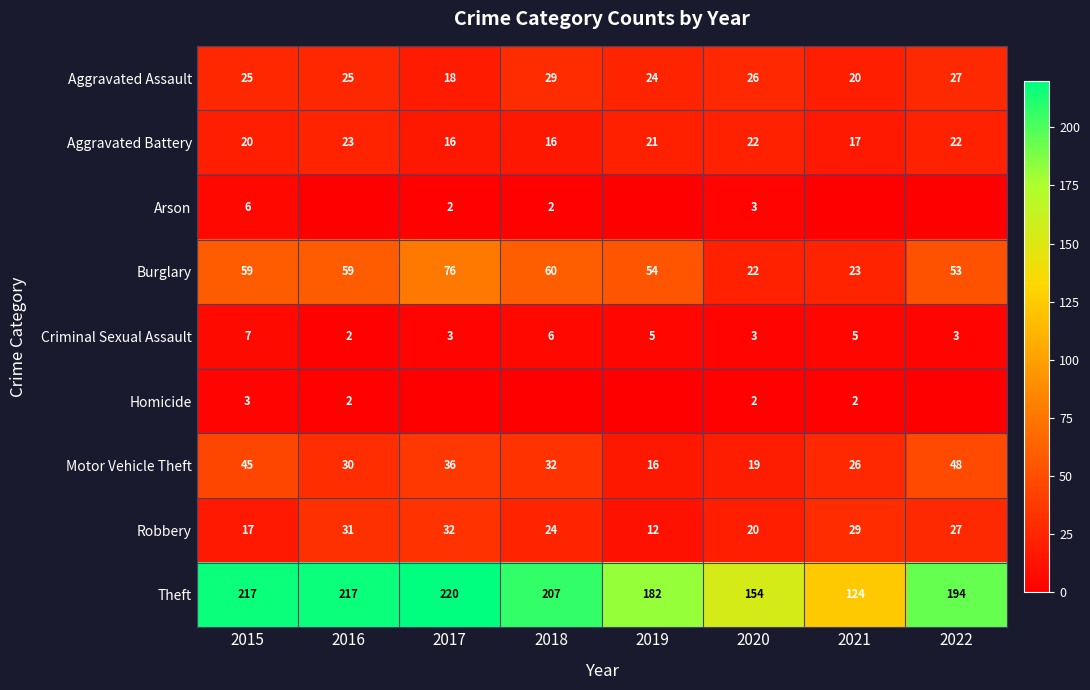

What is the total value across all series at 2020?

271